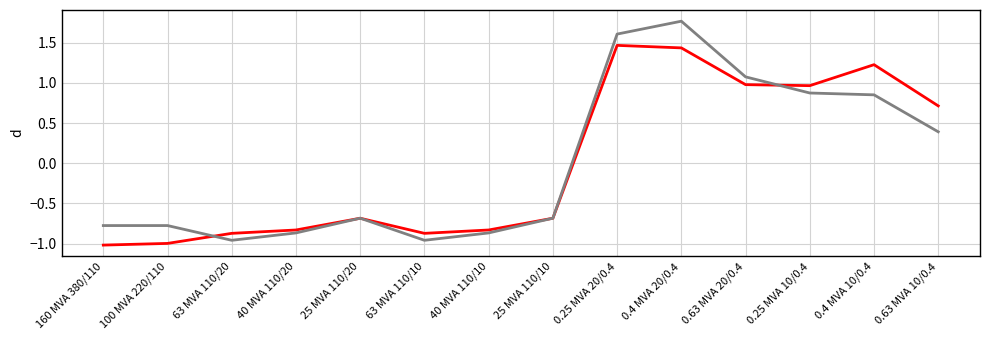

Which label corresponds to the largest value in the chart?

0.4 MVA 20/0.4